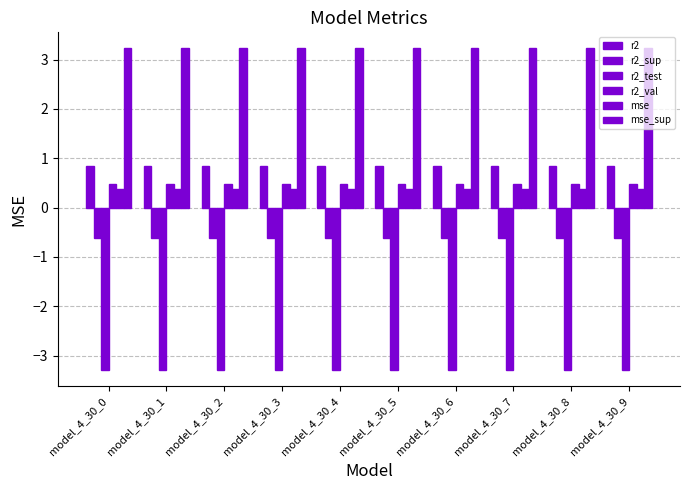

Rank the categories by mse value from lowest to highest.

model_4_30_0, model_4_30_1, model_4_30_2, model_4_30_3, model_4_30_4, model_4_30_5, model_4_30_6, model_4_30_7, model_4_30_8, model_4_30_9